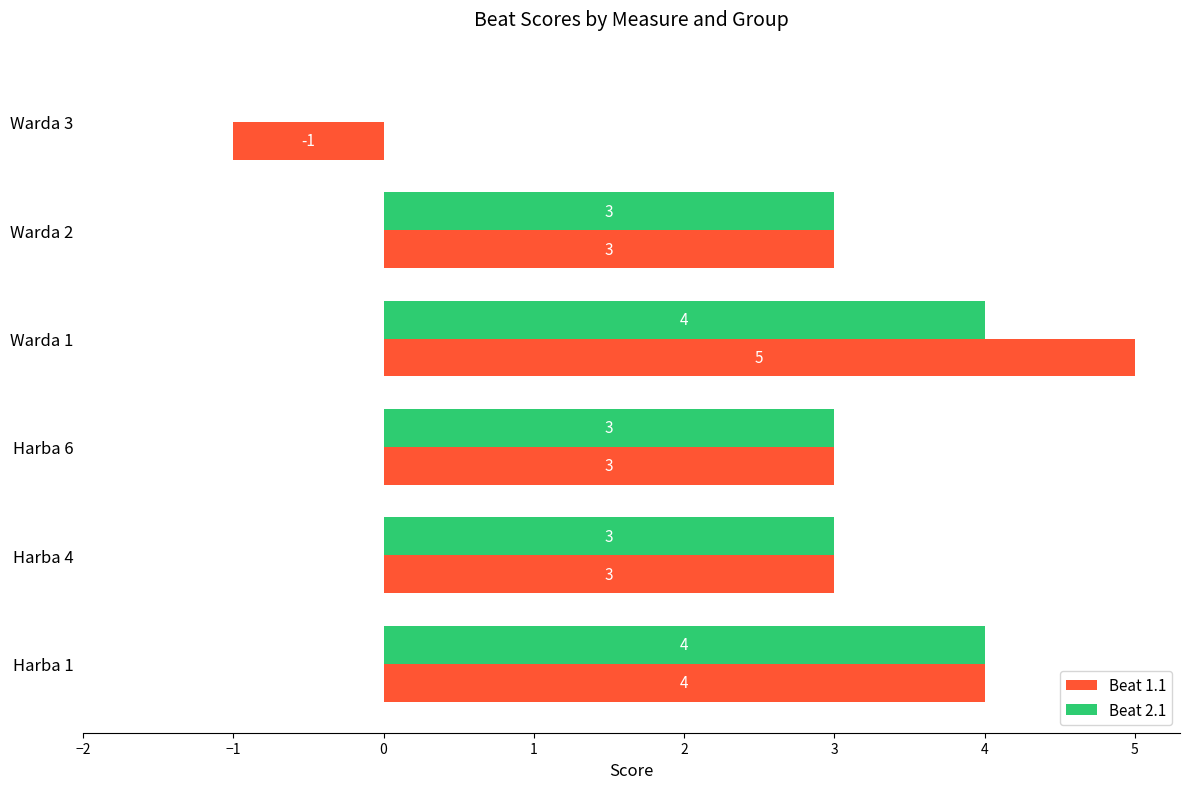

Which series changed the most between Harba 4 and Warda 1?

Beat 1.1